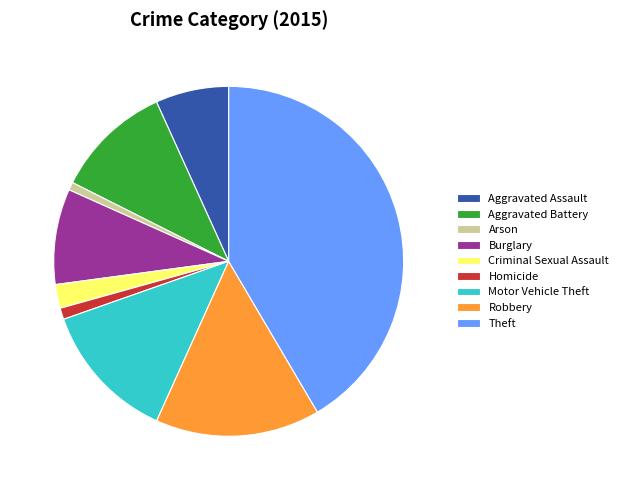

Is there a majority slice in this chart?

No